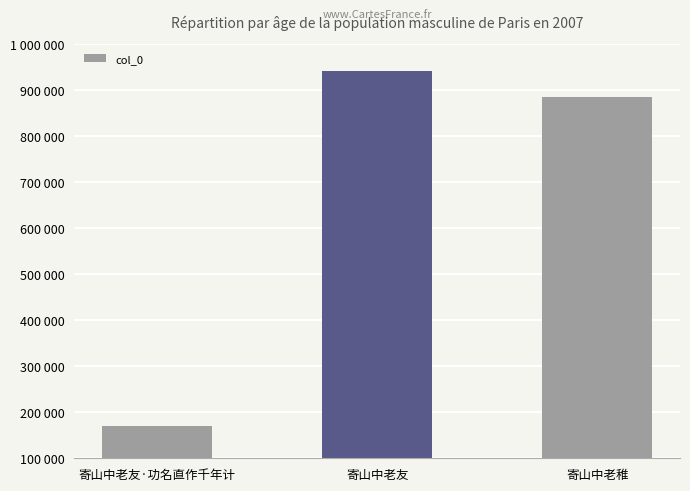

What is the change in value from 寄山中老友 to 寄山中老稚?

-55072